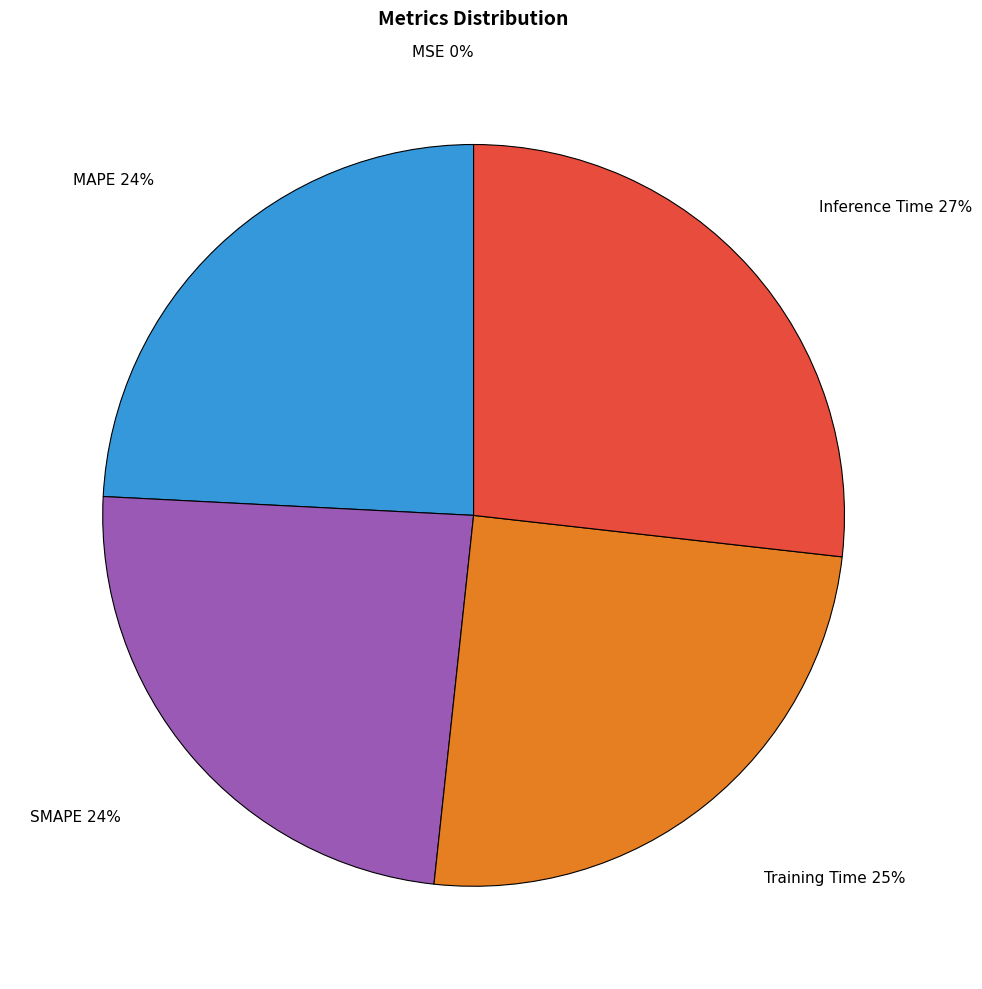

Is there any slice that represents more than half of the pie?

No